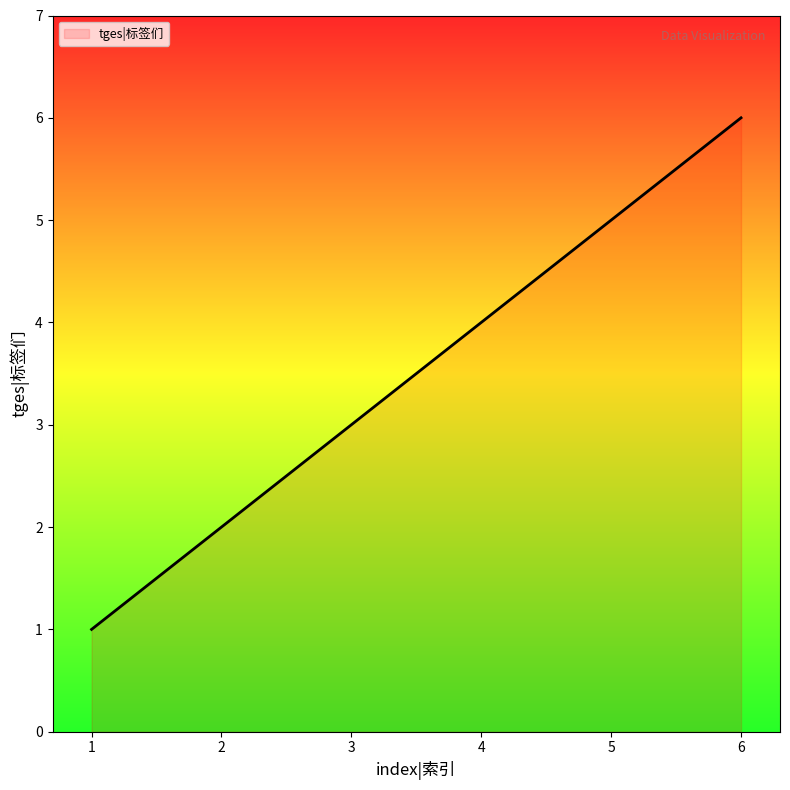

How many values are below 4?

3